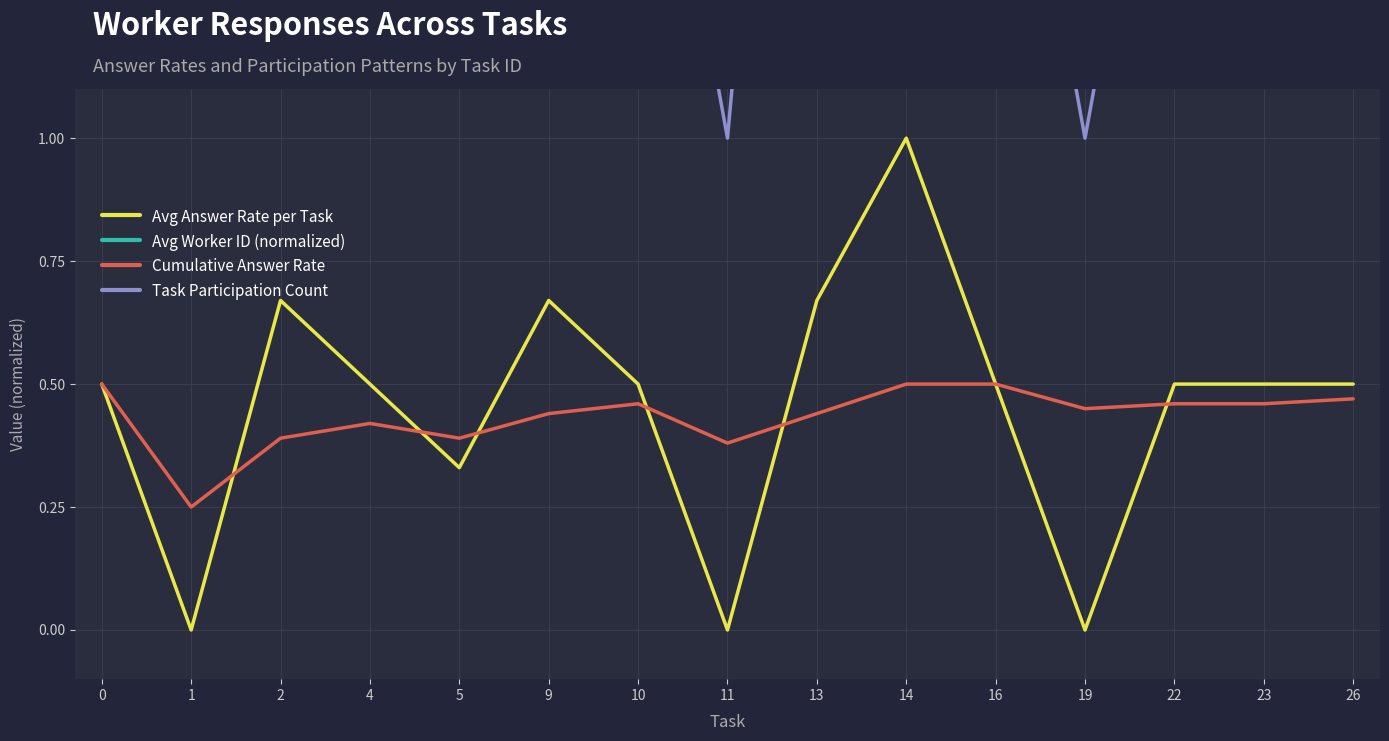

Reading left to right, list all the values displayed in this chart.

Avg Answer Rate per Task: 0=0.5	1=0.0	2=0.7	4=0.5	5=0.3	9=0.7	10=0.5	11=0.0	13=0.7	14=1.0	16=0.5	19=0.0	22=0.5	23=0.5	26=0.5
Avg Worker ID (normalized): 0=6.0	1=7.5	2=7.0	4=8.5	5=9.0	9=5.5	10=6.5	11=8.0	13=9.5	14=5.0	16=7.0	19=6.0	22=8.5	23=7.5	26=9.0
Cumulative Answer Rate: 0=0.5	1=0.2	2=0.4	4=0.4	5=0.4	9=0.4	10=0.5	11=0.4	13=0.4	14=0.5	16=0.5	19=0.5	22=0.5	23=0.5	26=0.5
Task Participation Count: 0=2.0	1=2.0	2=3.0	4=2.0	5=3.0	9=3.0	10=2.0	11=1.0	13=3.0	14=2.0	16=2.0	19=1.0	22=2.0	23=2.0	26=2.0